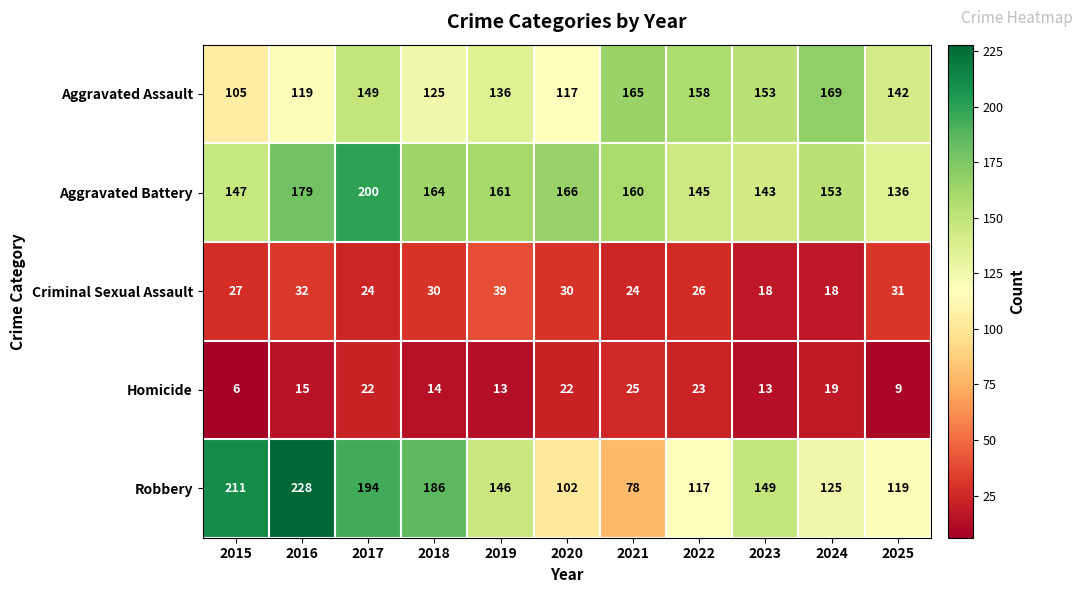

Which label corresponds to the largest value in the chart?

2016